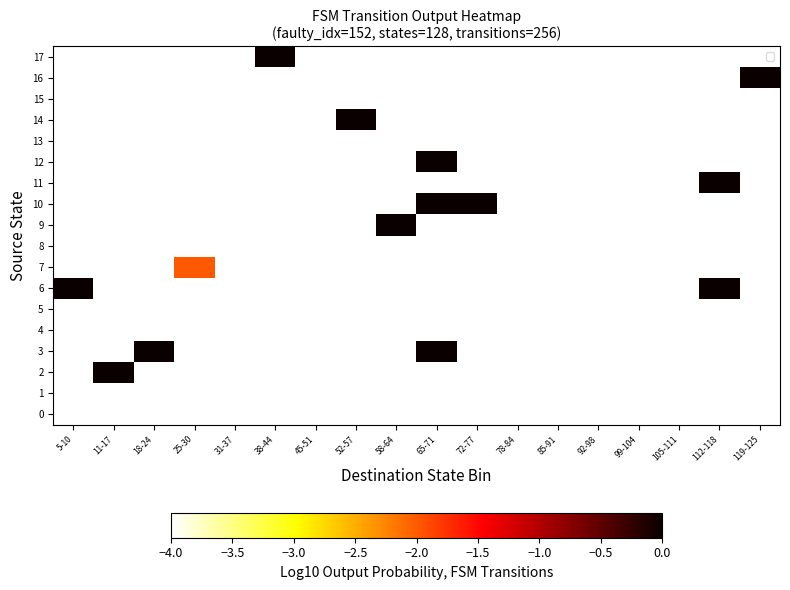

Reading left to right, transcribe all the data shown in this chart.

0: 5-10=-4	11-17=-4	18-24=-4	25-30=-4	31-37=-4	38-44=-4	45-51=-4	52-57=-4	58-64=-4	65-71=-4	72-77=-4	78-84=-4	85-91=-4	92-98=-4	99-104=-4	105-111=-4	112-118=-4	119-125=-4
1: 5-10=-4	11-17=-4	18-24=-4	25-30=-4	31-37=-4	38-44=-4	45-51=-4	52-57=-4	58-64=-4	65-71=-4	72-77=-4	78-84=-4	85-91=-4	92-98=-4	99-104=-4	105-111=-4	112-118=-4	119-125=-4
2: 5-10=-4	11-17=0	18-24=-4	25-30=-4	31-37=-4	38-44=-4	45-51=-4	52-57=-4	58-64=-4	65-71=-4	72-77=-4	78-84=-4	85-91=-4	92-98=-4	99-104=-4	105-111=-4	112-118=-4	119-125=-4
3: 5-10=-4	11-17=-4	18-24=0	25-30=-4	31-37=-4	38-44=-4	45-51=-4	52-57=-4	58-64=-4	65-71=0	72-77=-4	78-84=-4	85-91=-4	92-98=-4	99-104=-4	105-111=-4	112-118=-4	119-125=-4
4: 5-10=-4	11-17=-4	18-24=-4	25-30=-4	31-37=-4	38-44=-4	45-51=-4	52-57=-4	58-64=-4	65-71=-4	72-77=-4	78-84=-4	85-91=-4	92-98=-4	99-104=-4	105-111=-4	112-118=-4	119-125=-4
5: 5-10=-4	11-17=-4	18-24=-4	25-30=-4	31-37=-4	38-44=-4	45-51=-4	52-57=-4	58-64=-4	65-71=-4	72-77=-4	78-84=-4	85-91=-4	92-98=-4	99-104=-4	105-111=-4	112-118=-4	119-125=-4
6: 5-10=0	11-17=-4	18-24=-4	25-30=-4	31-37=-4	38-44=-4	45-51=-4	52-57=-4	58-64=-4	65-71=-4	72-77=-4	78-84=-4	85-91=-4	92-98=-4	99-104=-4	105-111=-4	112-118=0	119-125=-4
7: 5-10=-4	11-17=-4	18-24=-4	25-30=-2	31-37=-4	38-44=-4	45-51=-4	52-57=-4	58-64=-4	65-71=-4	72-77=-4	78-84=-4	85-91=-4	92-98=-4	99-104=-4	105-111=-4	112-118=-4	119-125=-4
8: 5-10=-4	11-17=-4	18-24=-4	25-30=-4	31-37=-4	38-44=-4	45-51=-4	52-57=-4	58-64=-4	65-71=-4	72-77=-4	78-84=-4	85-91=-4	92-98=-4	99-104=-4	105-111=-4	112-118=-4	119-125=-4
9: 5-10=-4	11-17=-4	18-24=-4	25-30=-4	31-37=-4	38-44=-4	45-51=-4	52-57=-4	58-64=0	65-71=-4	72-77=-4	78-84=-4	85-91=-4	92-98=-4	99-104=-4	105-111=-4	112-118=-4	119-125=-4
10: 5-10=-4	11-17=-4	18-24=-4	25-30=-4	31-37=-4	38-44=-4	45-51=-4	52-57=-4	58-64=-4	65-71=0	72-77=0	78-84=-4	85-91=-4	92-98=-4	99-104=-4	105-111=-4	112-118=-4	119-125=-4
11: 5-10=-4	11-17=-4	18-24=-4	25-30=-4	31-37=-4	38-44=-4	45-51=-4	52-57=-4	58-64=-4	65-71=-4	72-77=-4	78-84=-4	85-91=-4	92-98=-4	99-104=-4	105-111=-4	112-118=0	119-125=-4
12: 5-10=-4	11-17=-4	18-24=-4	25-30=-4	31-37=-4	38-44=-4	45-51=-4	52-57=-4	58-64=-4	65-71=0	72-77=-4	78-84=-4	85-91=-4	92-98=-4	99-104=-4	105-111=-4	112-118=-4	119-125=-4
13: 5-10=-4	11-17=-4	18-24=-4	25-30=-4	31-37=-4	38-44=-4	45-51=-4	52-57=-4	58-64=-4	65-71=-4	72-77=-4	78-84=-4	85-91=-4	92-98=-4	99-104=-4	105-111=-4	112-118=-4	119-125=-4
14: 5-10=-4	11-17=-4	18-24=-4	25-30=-4	31-37=-4	38-44=-4	45-51=-4	52-57=0	58-64=-4	65-71=-4	72-77=-4	78-84=-4	85-91=-4	92-98=-4	99-104=-4	105-111=-4	112-118=-4	119-125=-4
15: 5-10=-4	11-17=-4	18-24=-4	25-30=-4	31-37=-4	38-44=-4	45-51=-4	52-57=-4	58-64=-4	65-71=-4	72-77=-4	78-84=-4	85-91=-4	92-98=-4	99-104=-4	105-111=-4	112-118=-4	119-125=-4
16: 5-10=-4	11-17=-4	18-24=-4	25-30=-4	31-37=-4	38-44=-4	45-51=-4	52-57=-4	58-64=-4	65-71=-4	72-77=-4	78-84=-4	85-91=-4	92-98=-4	99-104=-4	105-111=-4	112-118=-4	119-125=0
17: 5-10=-4	11-17=-4	18-24=-4	25-30=-4	31-37=-4	38-44=0	45-51=-4	52-57=-4	58-64=-4	65-71=-4	72-77=-4	78-84=-4	85-91=-4	92-98=-4	99-104=-4	105-111=-4	112-118=-4	119-125=-4